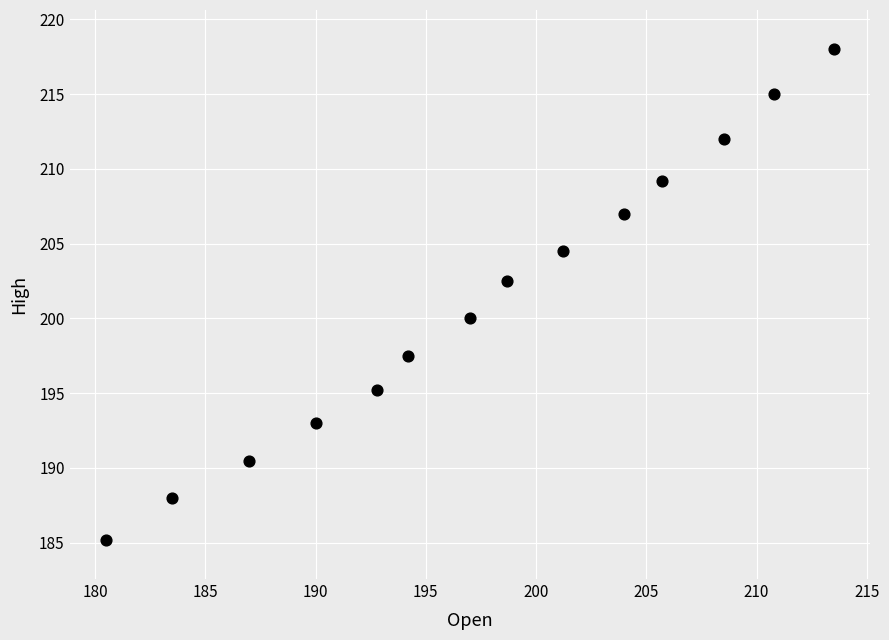

What is the range of X values (max minus min)?

33.0